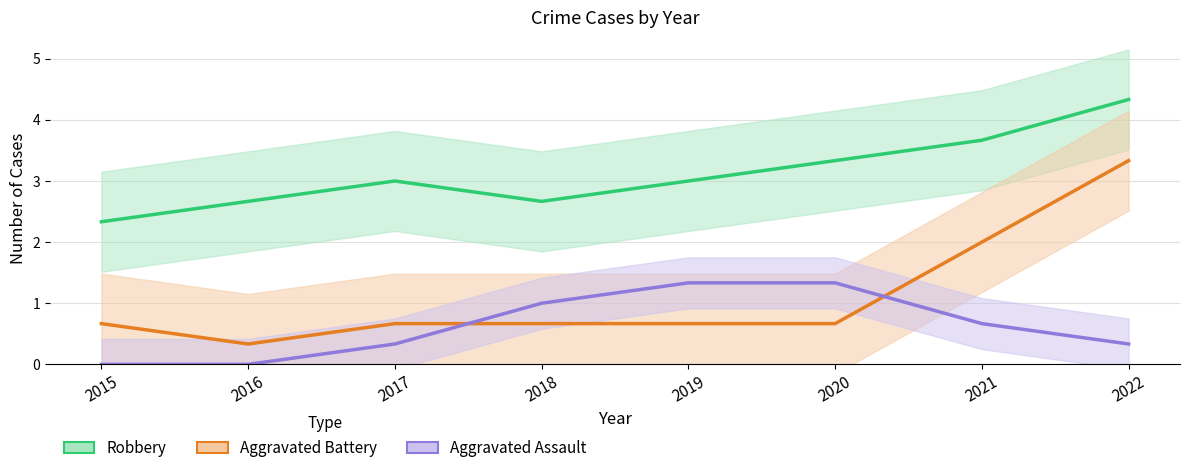

True or false: Robbery has more than 2 interior local peaks.

False